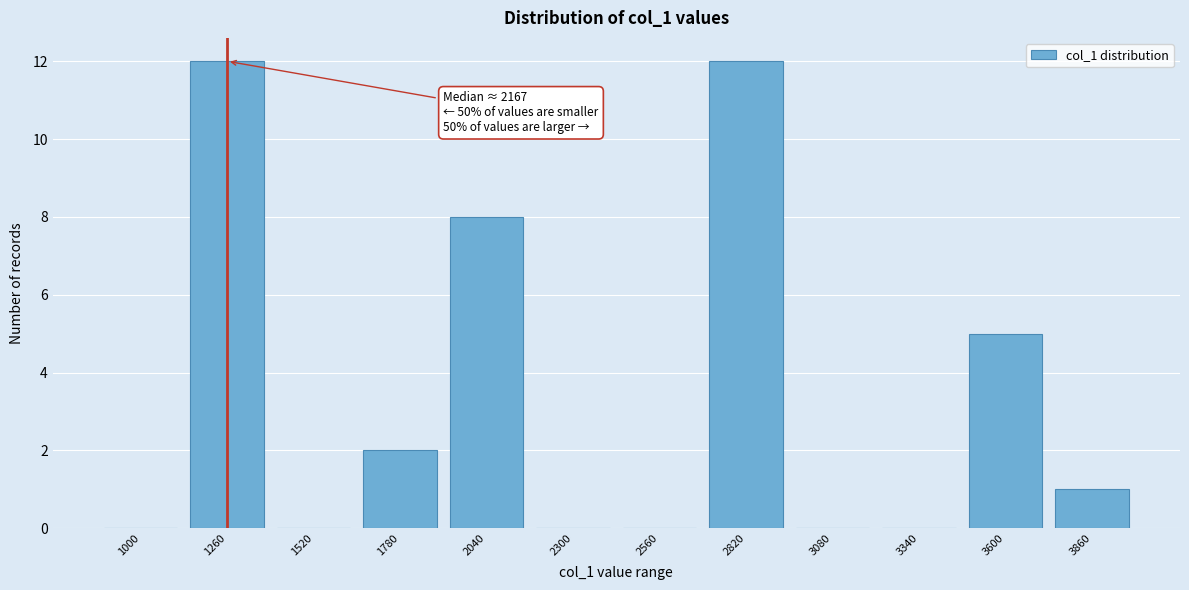

Reading right to left, what are all the values shown in this chart?

3860=1	3600=5	3340=0	3080=0	2820=12	2560=0	2300=0	2040=8	1780=2	1520=0	1260=12	1000=0